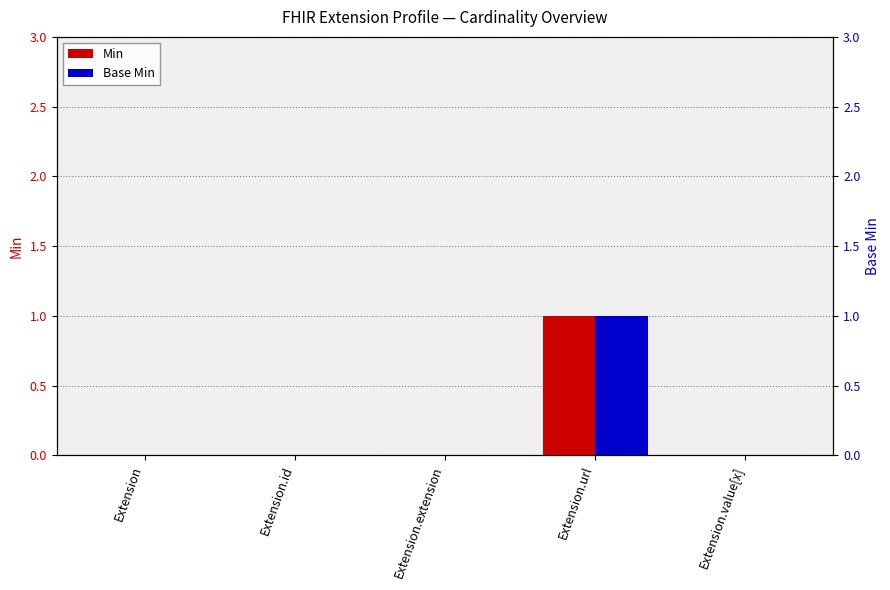

Which series has the largest range (max minus min)?

Min